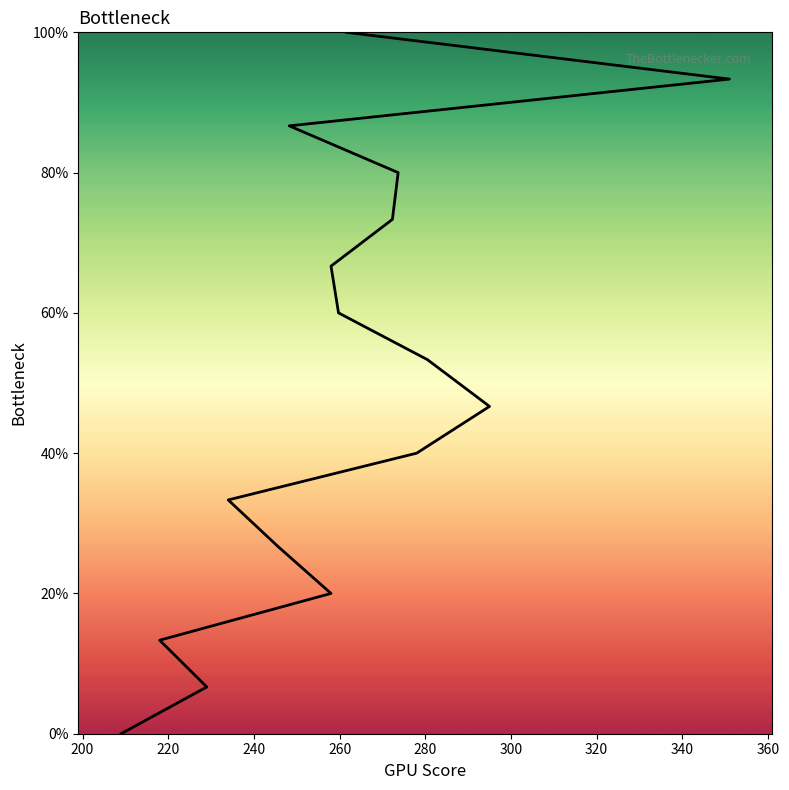

True or false: there are more than 2 points higher than both neighbors.

False